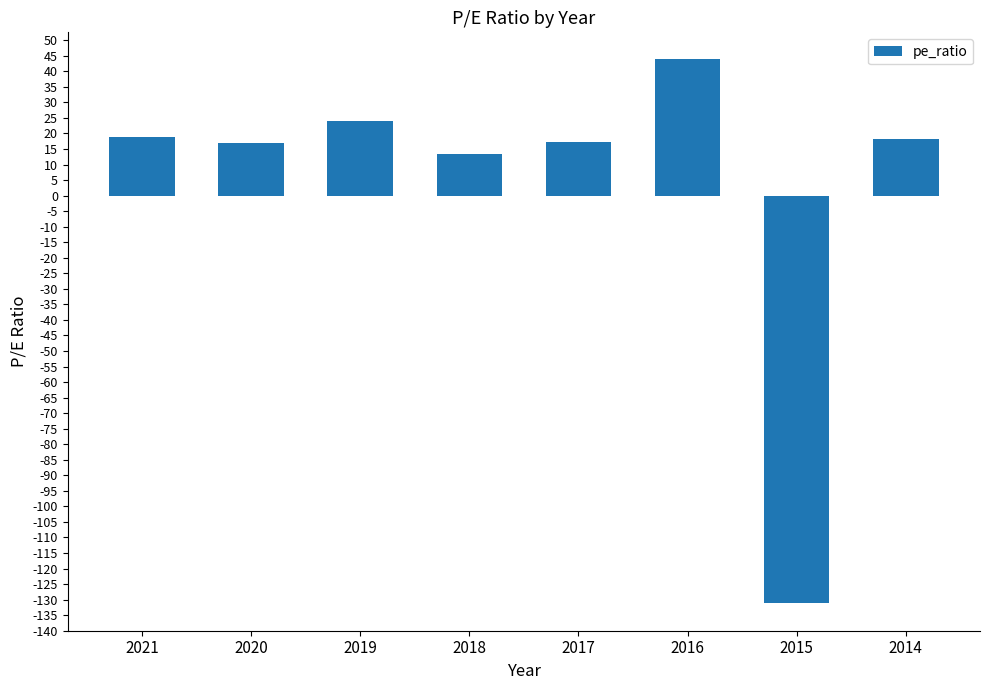

What is the difference between the values at 2017 and 2015?

148.4